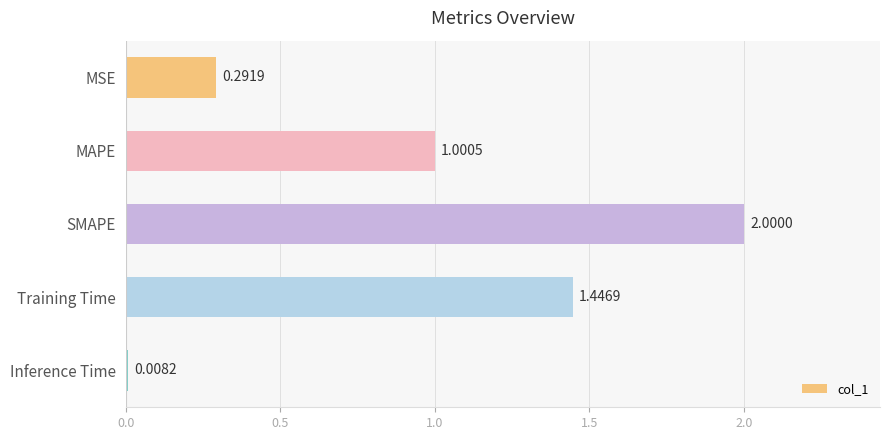

What is the label of the 5th bar from the bottom?

MSE